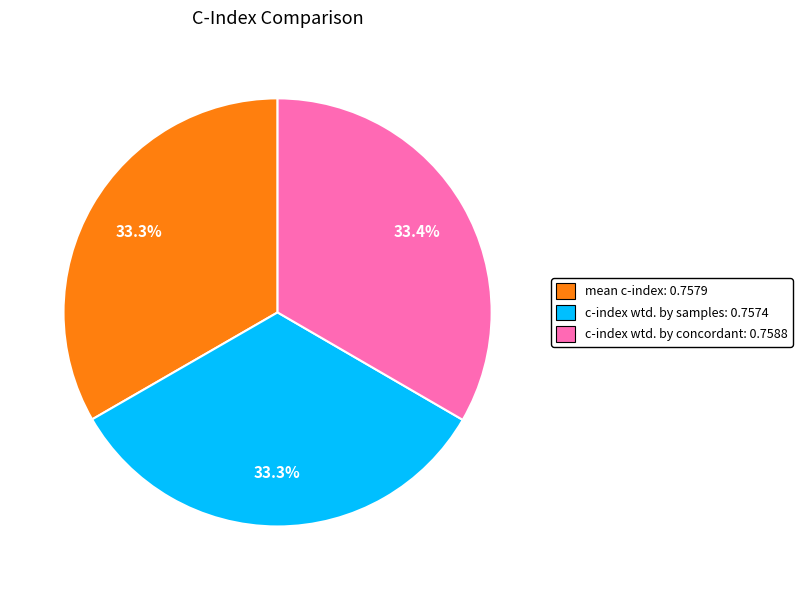

Does any single category account for the majority?

No